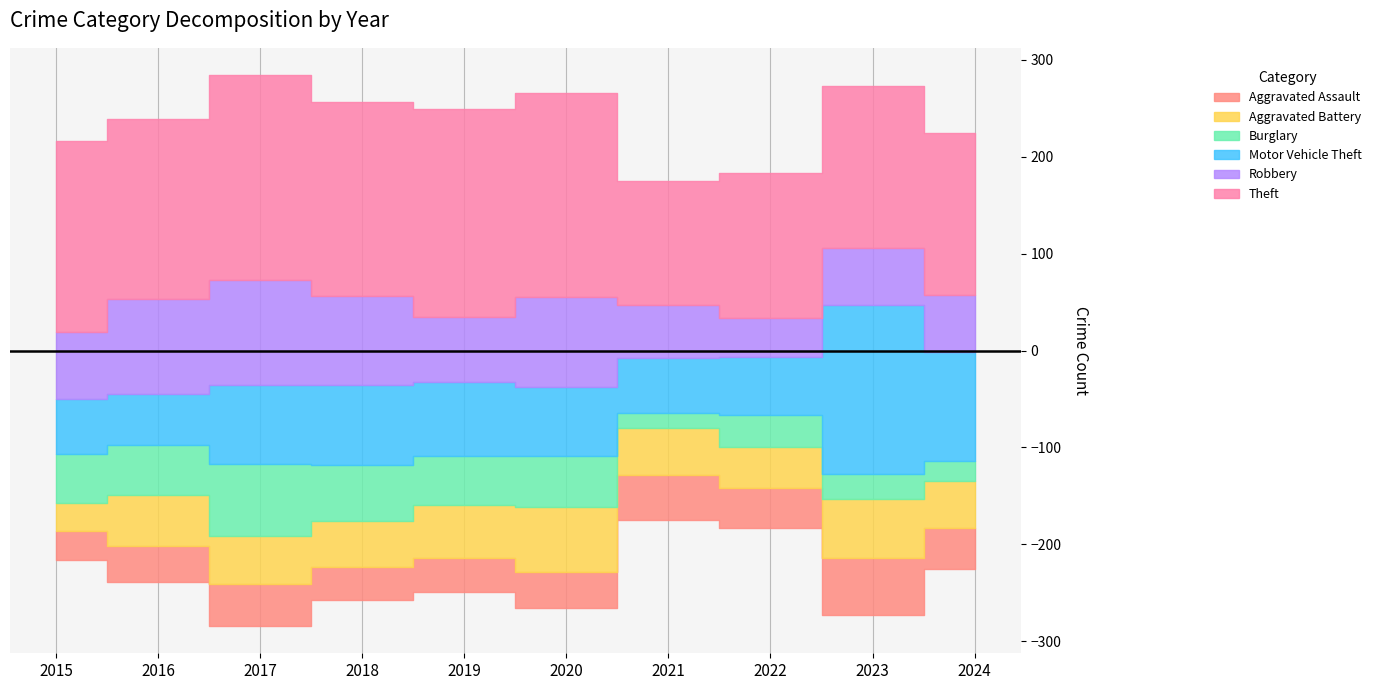

Which has a higher value, 2016 or 2024?

2024